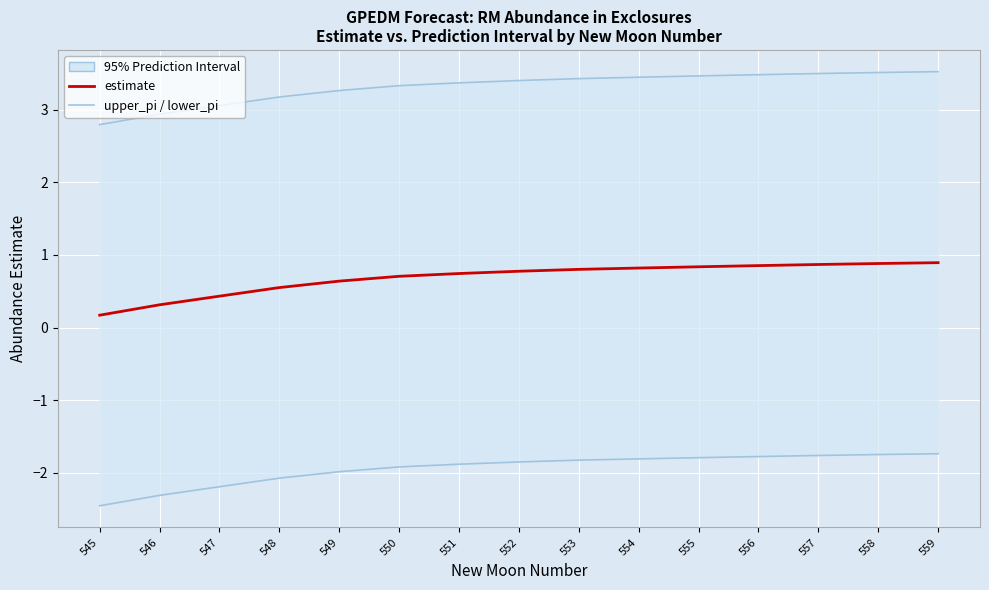

Which series has the largest range (max minus min)?

upper_pi